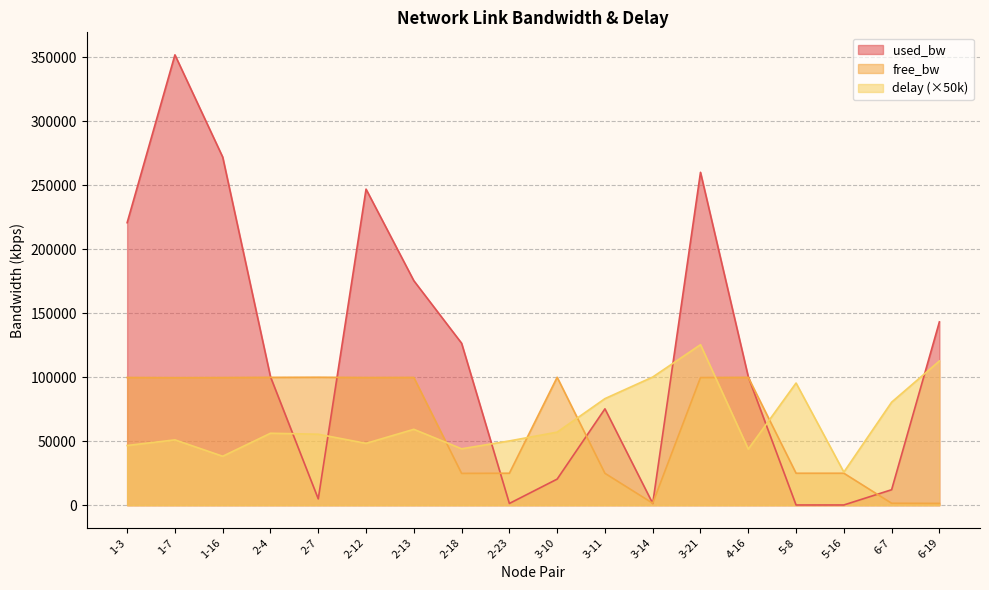

Rank the categories by delay value from lowest to highest.

5-16, 1-16, 4-16, 2-18, 1-3, 2-12, 2-23, 1-7, 2-7, 2-4, 3-10, 2-13, 6-7, 3-11, 5-8, 3-14, 6-19, 3-21